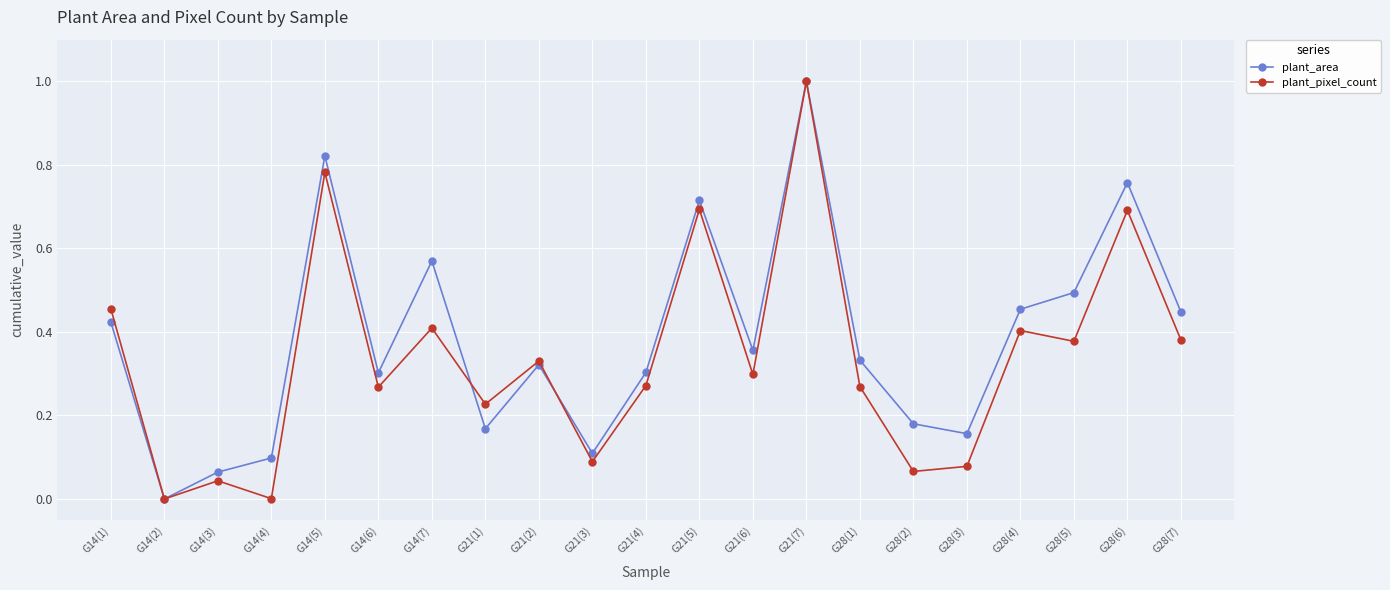

What is the label of the 14th point from the left?

G21(7)